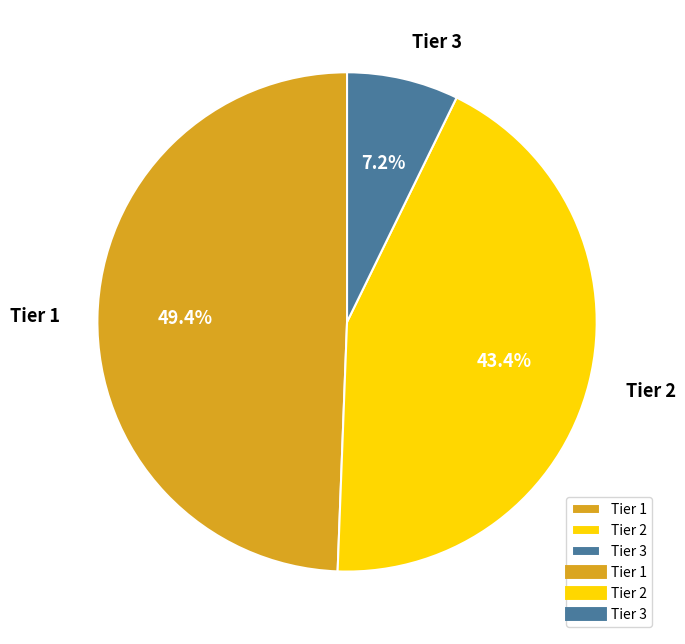

Does Tier 2 represent more than half of the total?

No